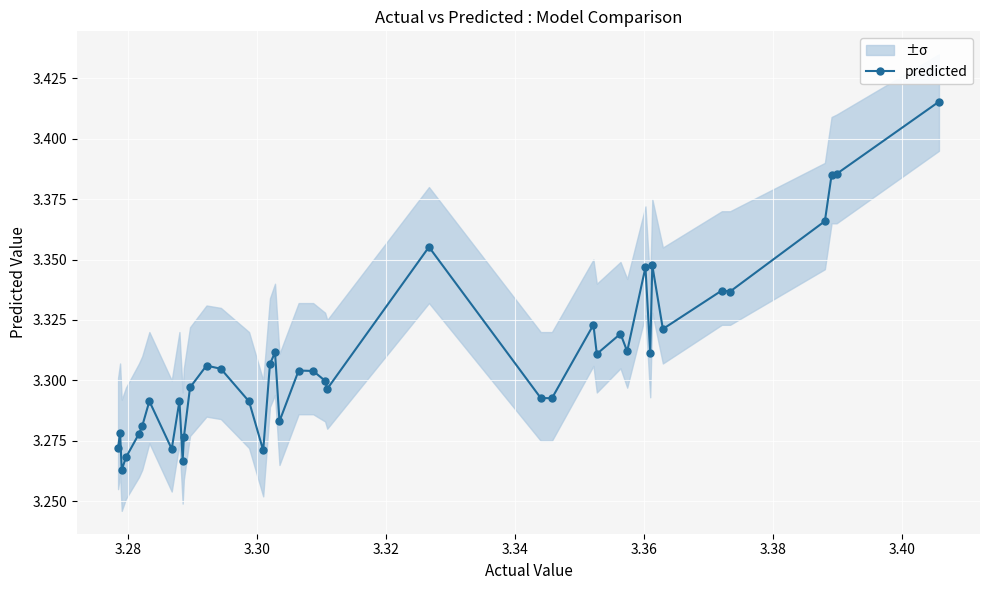

How many predicted values are between 3 and 4?

40